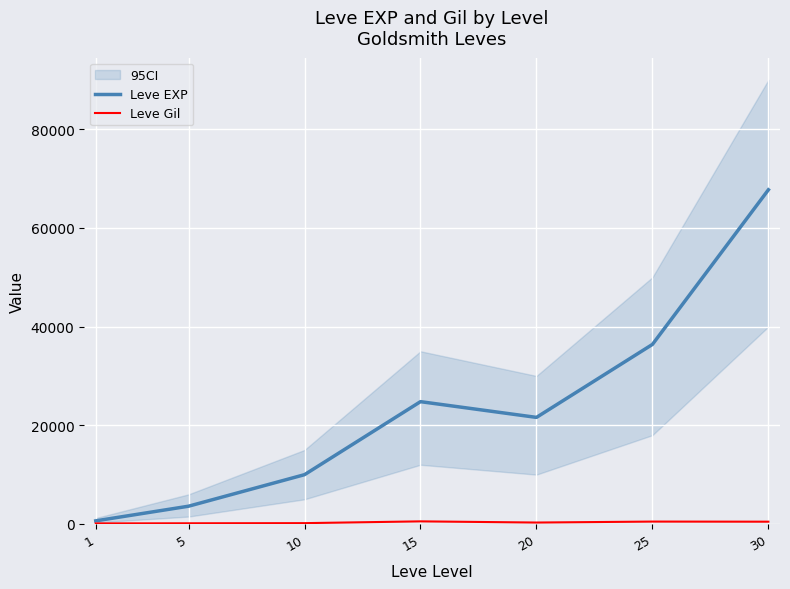

Is this an area chart (filled region under the line)?

No